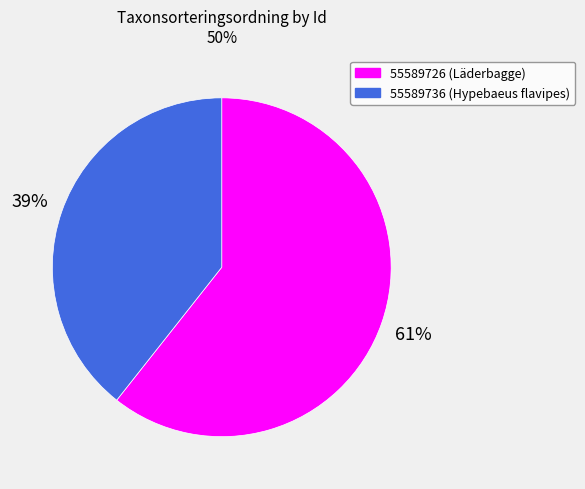

Is there any slice that represents more than half of the pie?

Yes